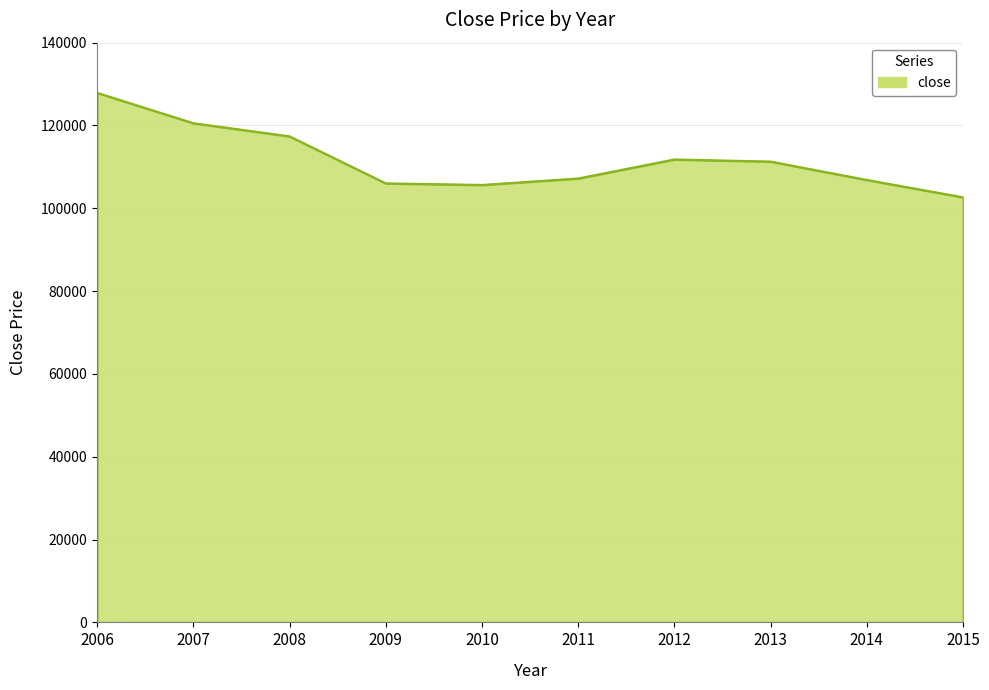

What is the difference between the values at 2013 and 2010?

5643